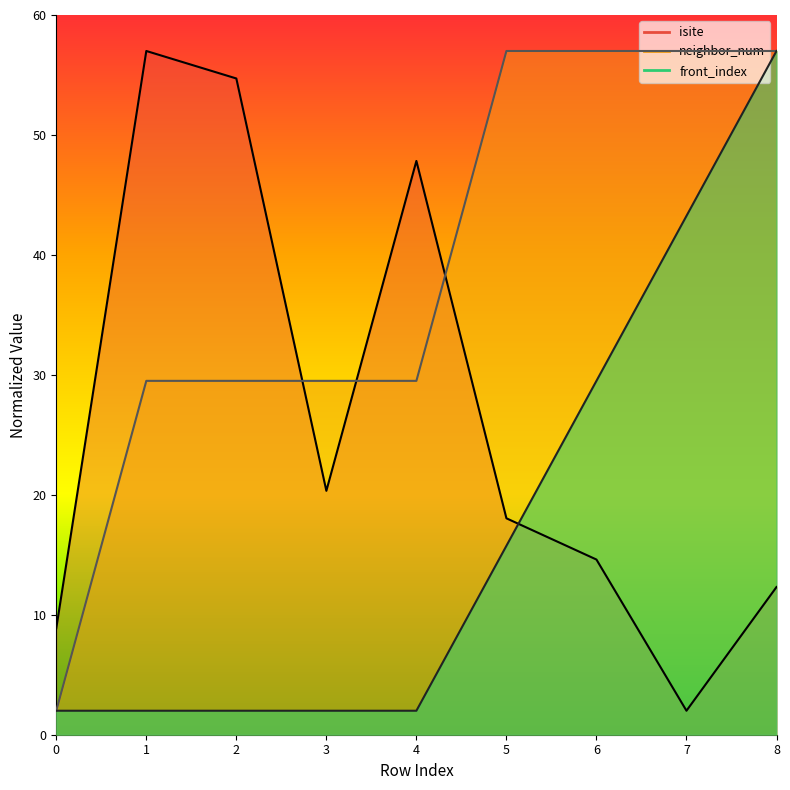

Is it true that front_index equals 12.6 at 8?

False